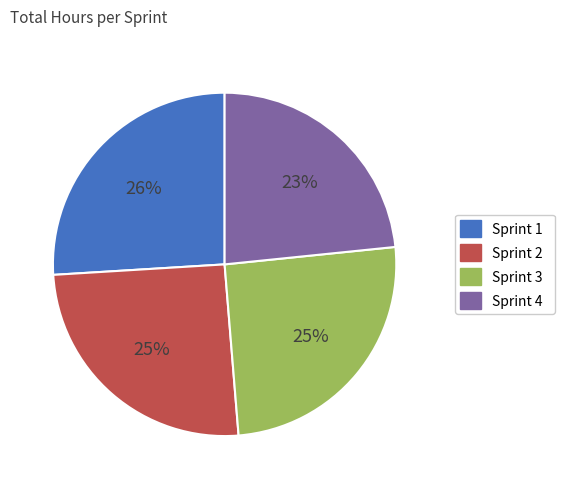

Which category has the smallest portion of the pie?

Sprint 4